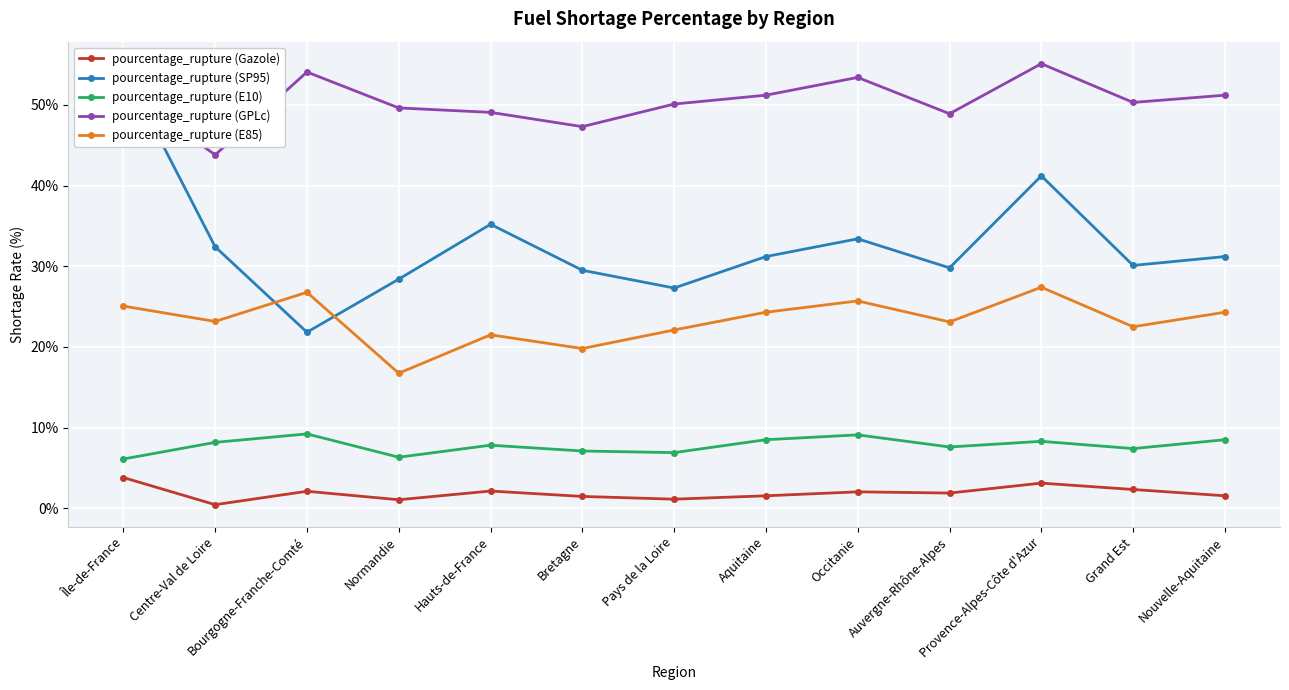

At which label is pourcentage_rupture (E85) closest to 22?

Pays de la Loire